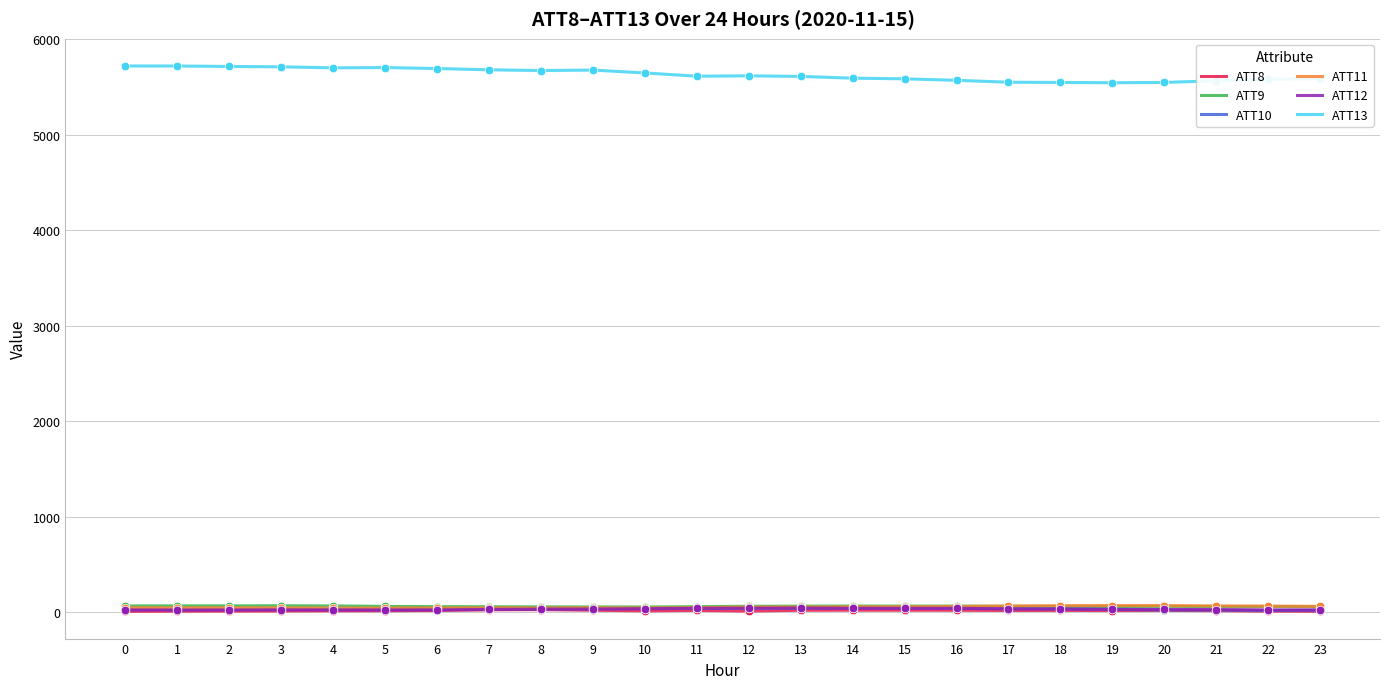

What is the maximum value shown in the chart?

5719.7